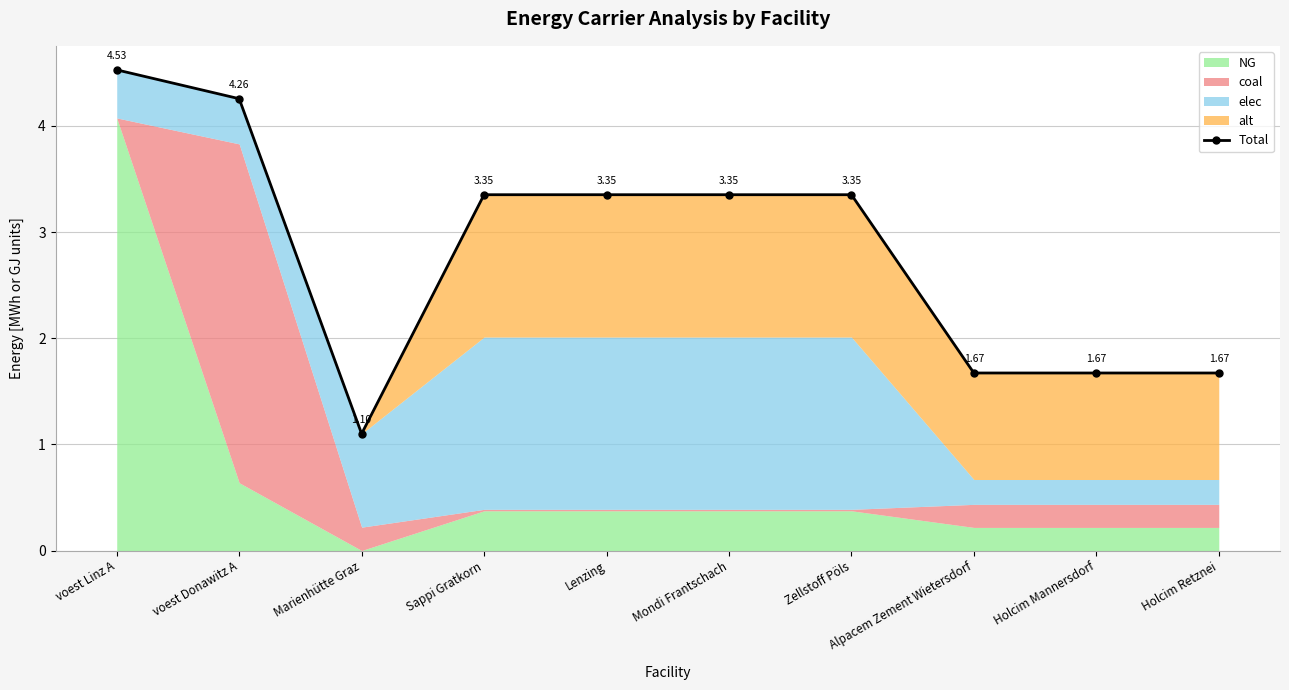

Does the chart display data point markers on the line(s)?

Yes